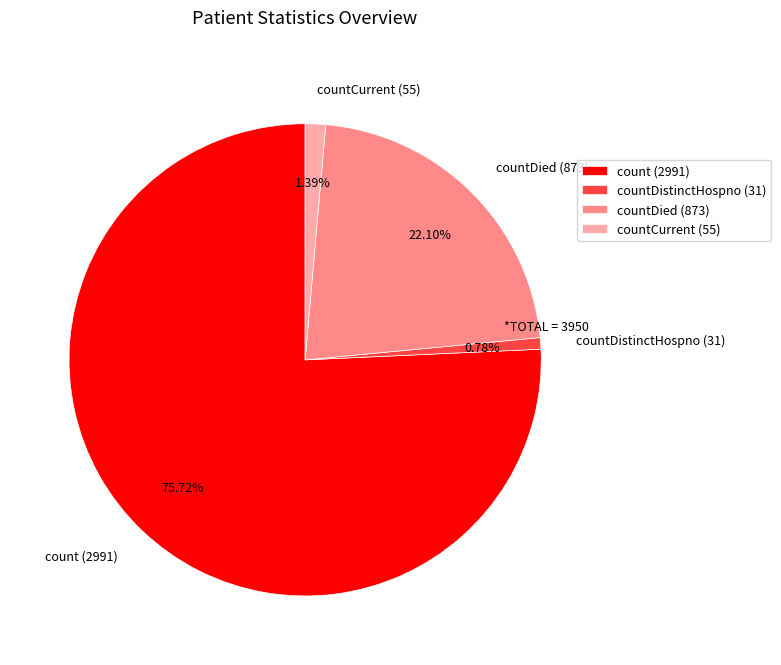

To the nearest percent, what is the difference between the largest and smallest slice percentages?

75%